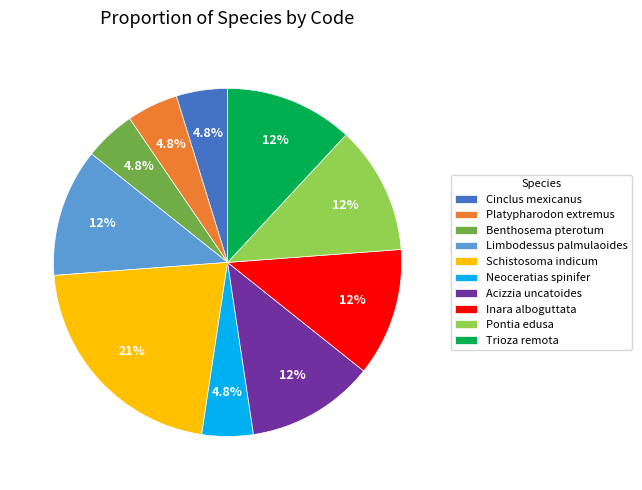

To the nearest percent, what is the combined percentage of Pontia edusa and Acizzia uncatoides?

24%